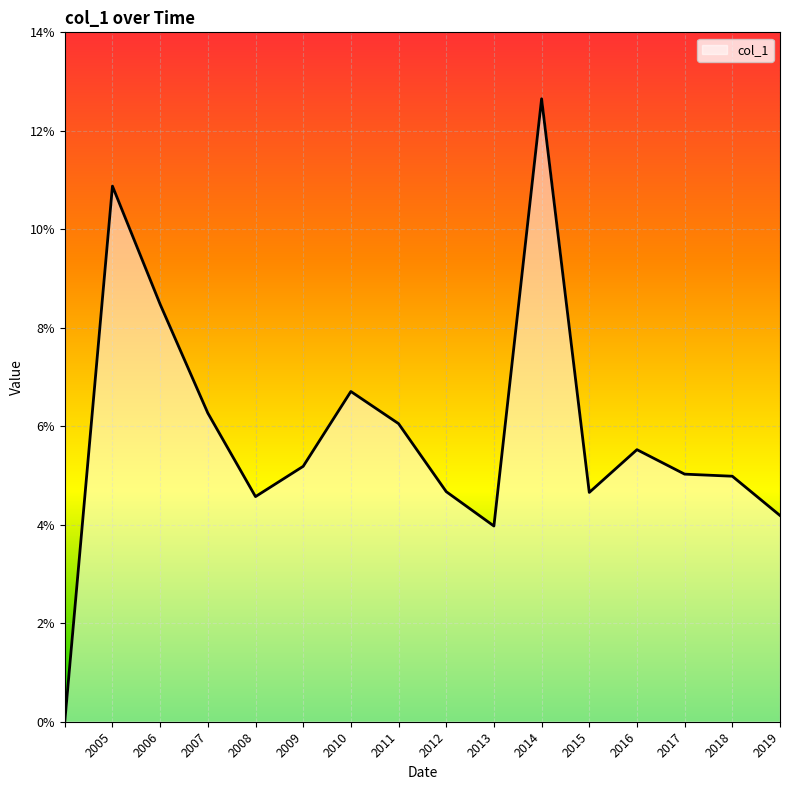

Does the chart display data point markers on the line(s)?

No